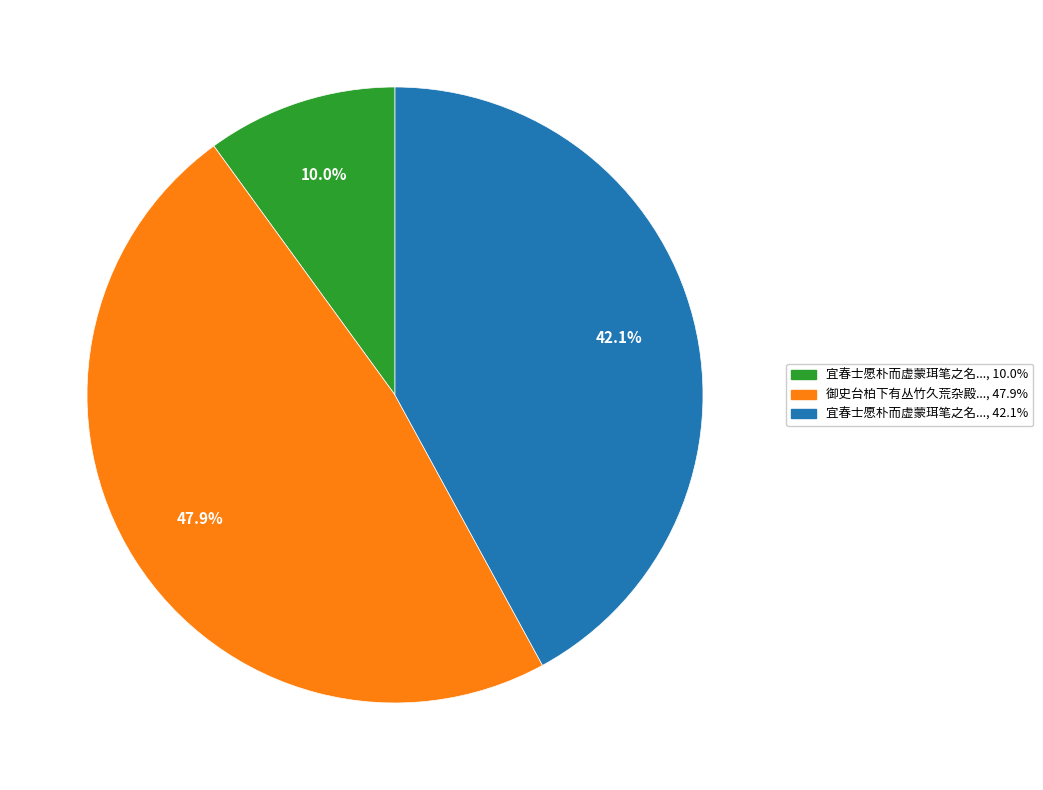

Is there any slice that represents more than half of the pie?

No